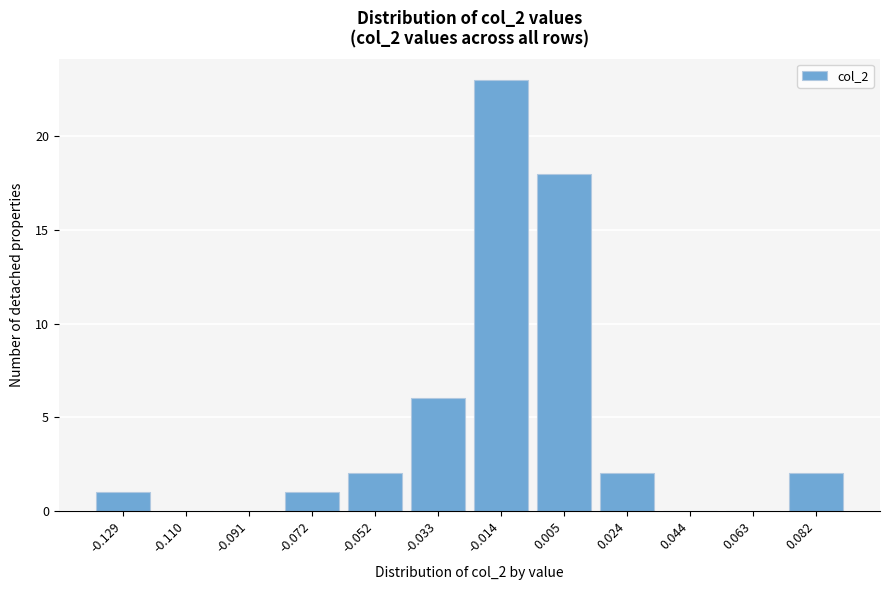

Reading right to left, extract all data points from this chart.

0.082=2	0.063=0	0.044=0	0.024=2	0.005=18	-0.014=23	-0.033=6	-0.052=2	-0.072=1	-0.091=0	-0.110=0	-0.129=1